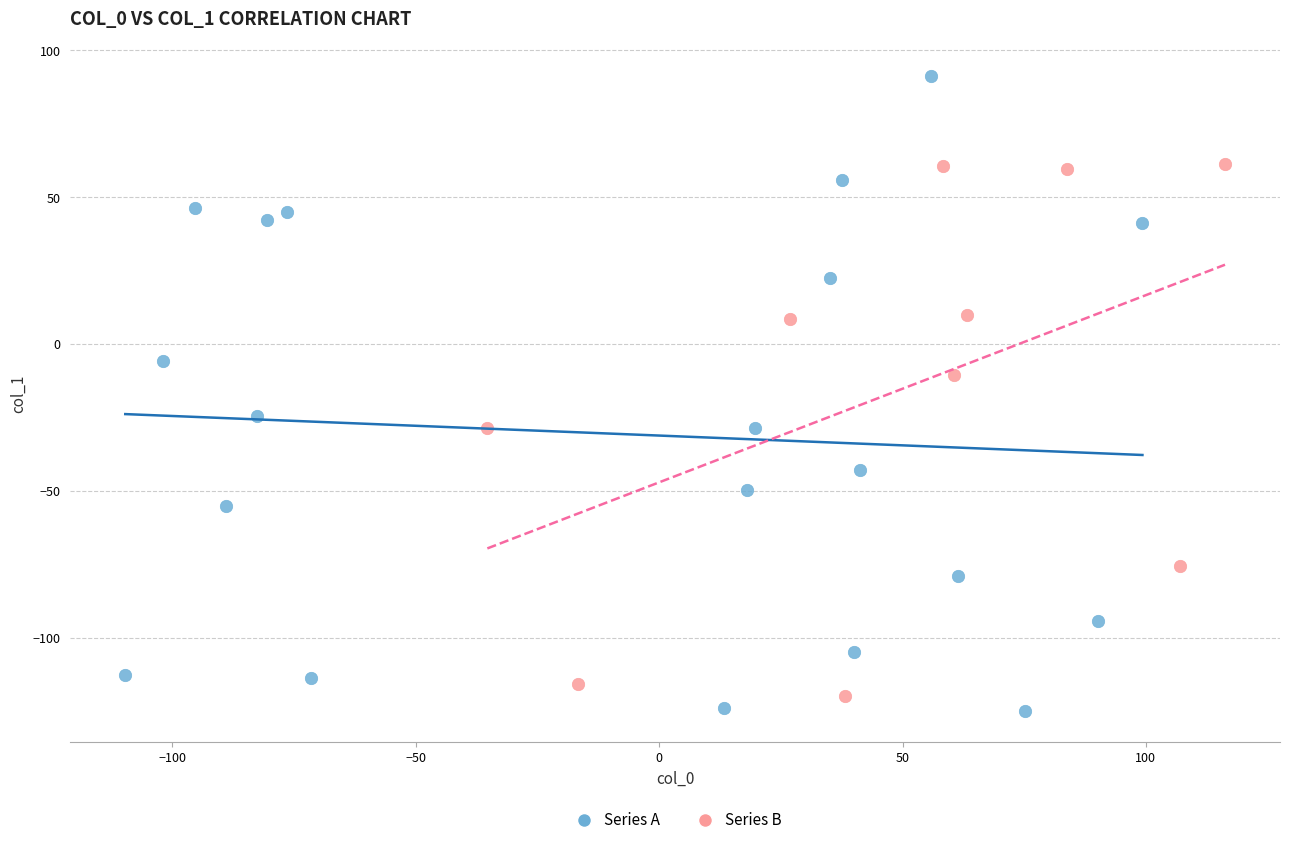

Which series reaches the maximum Y coordinate?

Series A